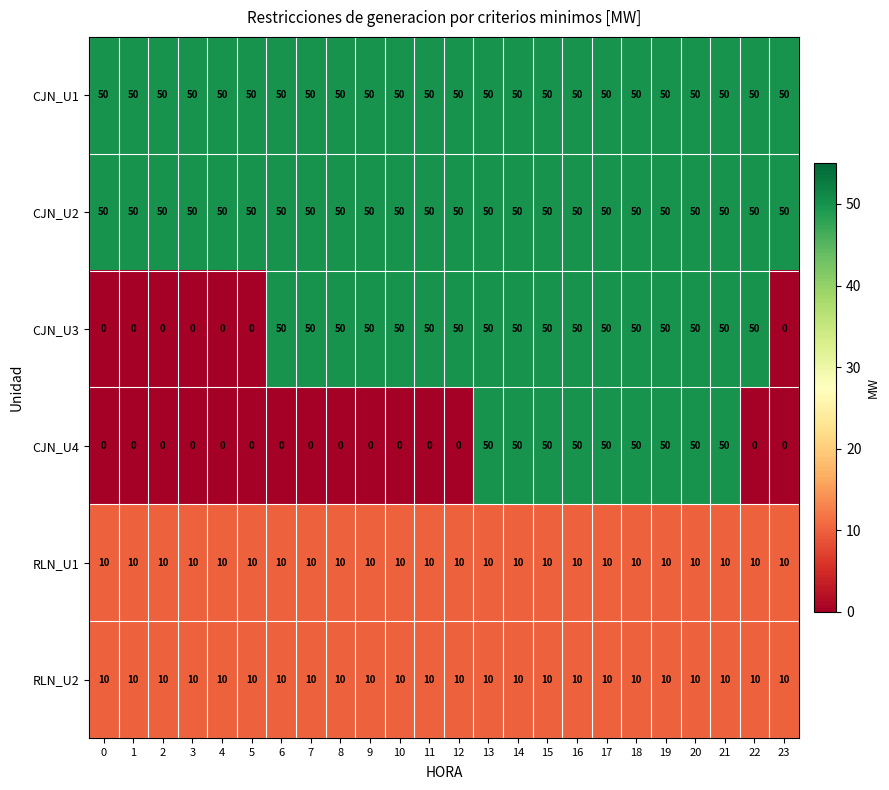

What is the greatest value displayed?

50